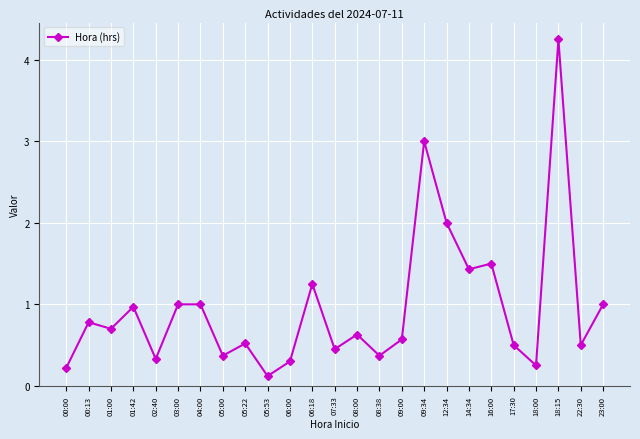

The value at 22:30 is 0.5. True or false?

True